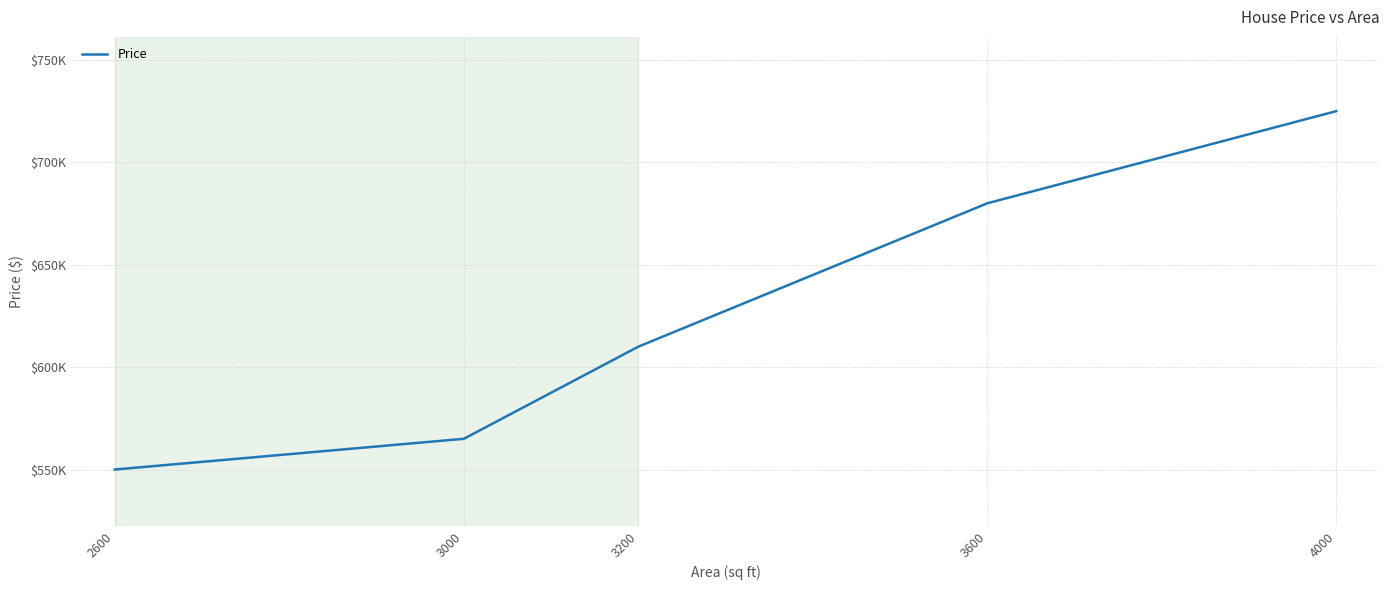

Is this an area chart (filled region under the line)?

No